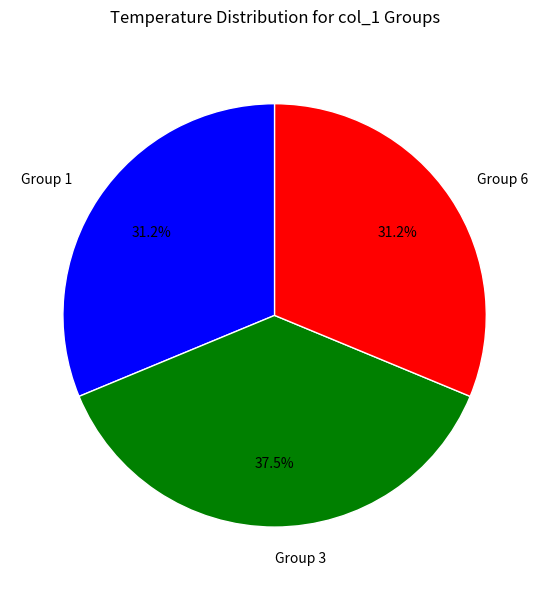

What is the ratio of the value at Group 6 to the value at Group 3?

0.8